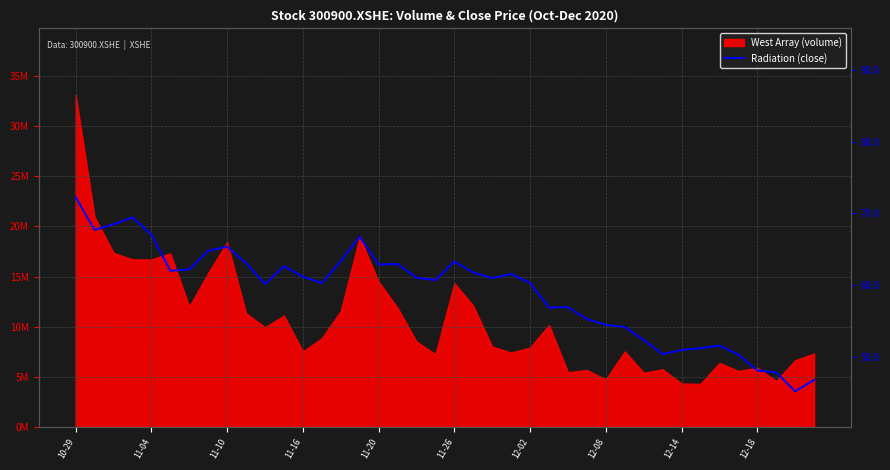

What is the label of the 4th point from the left?

11-16